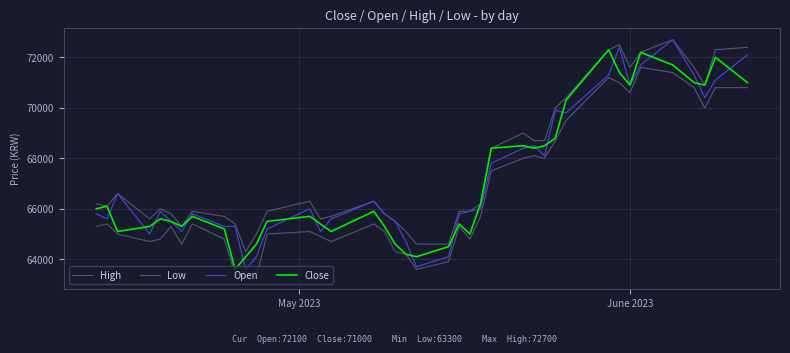

Is this an area chart (filled region under the line)?

No